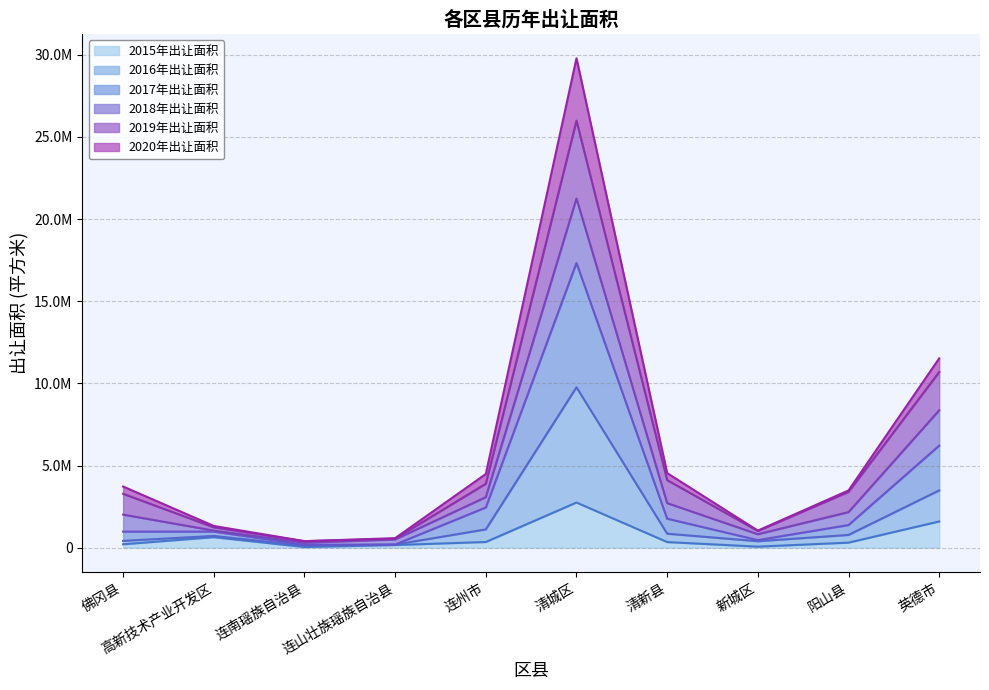

What is the maximum value for 2020年出让面积?

29785697.0